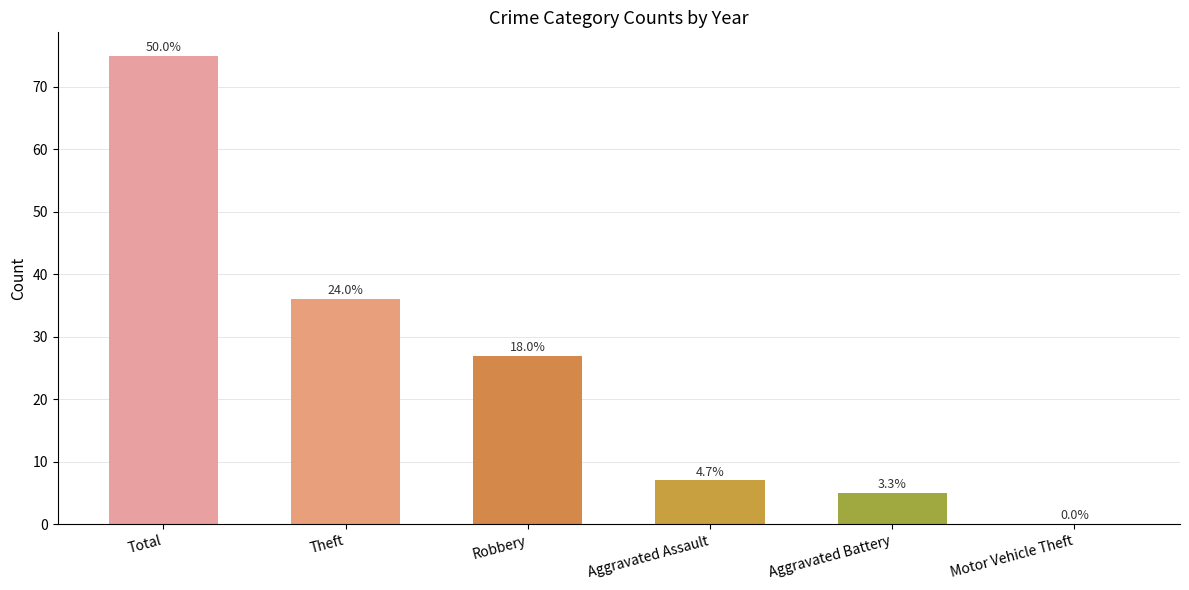

Which category has the highest value across all series?

Total